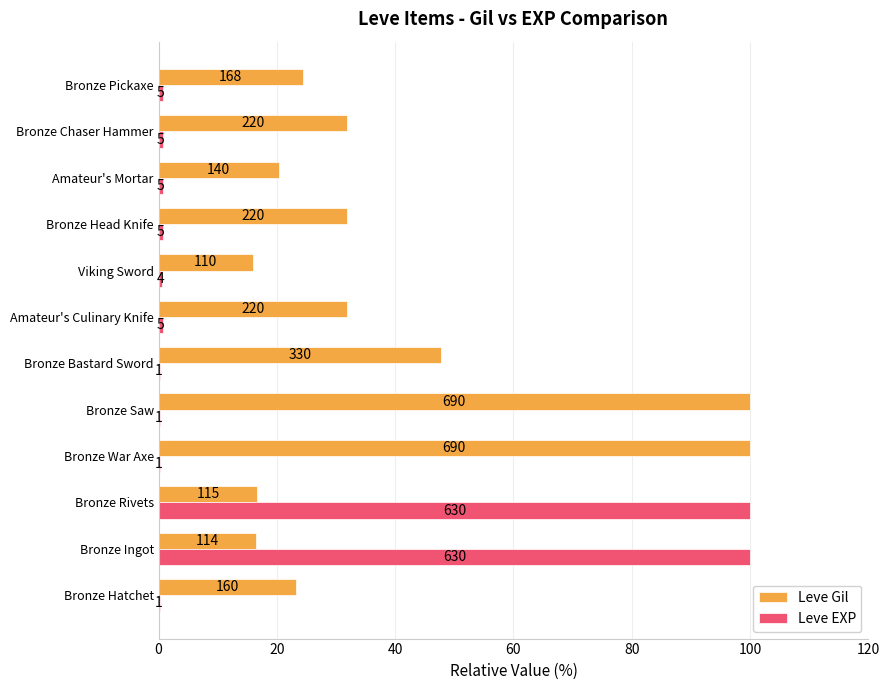

What are all the series names shown in the legend?

Leve Gil, Leve EXP